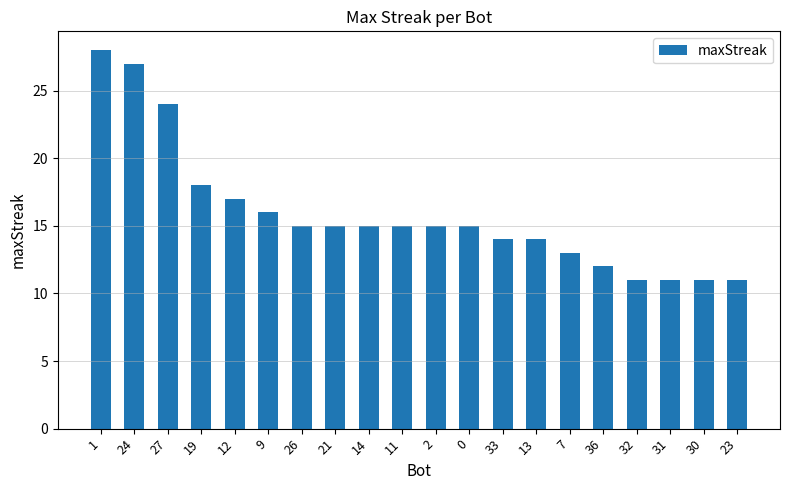

Where is the data nearest to the value 19?

19